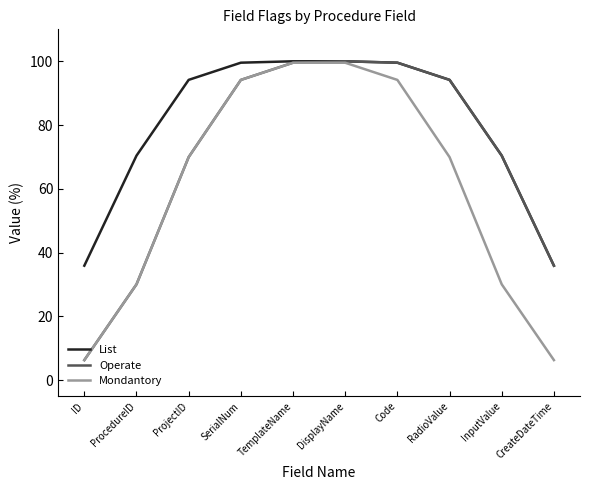

What is the difference between the highest and lowest values at CreateDateTime?

29.6